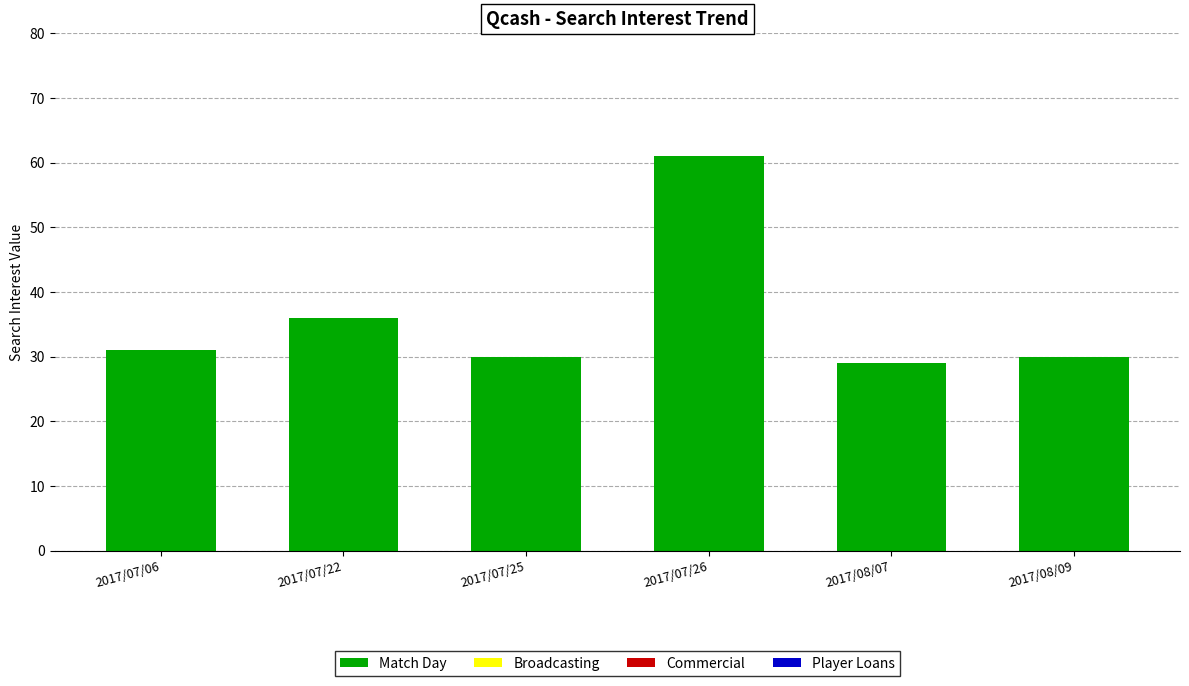

How many bars are there in total?

6